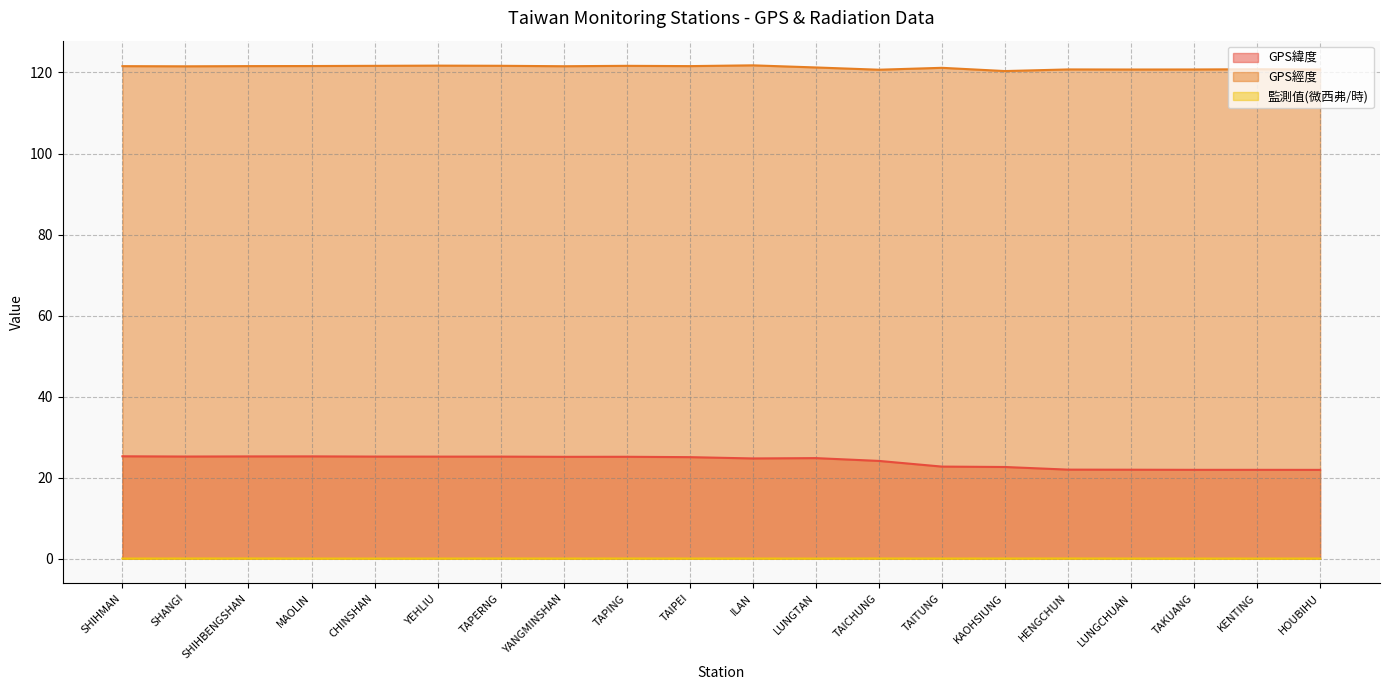

How many lines are shown in the chart?

3